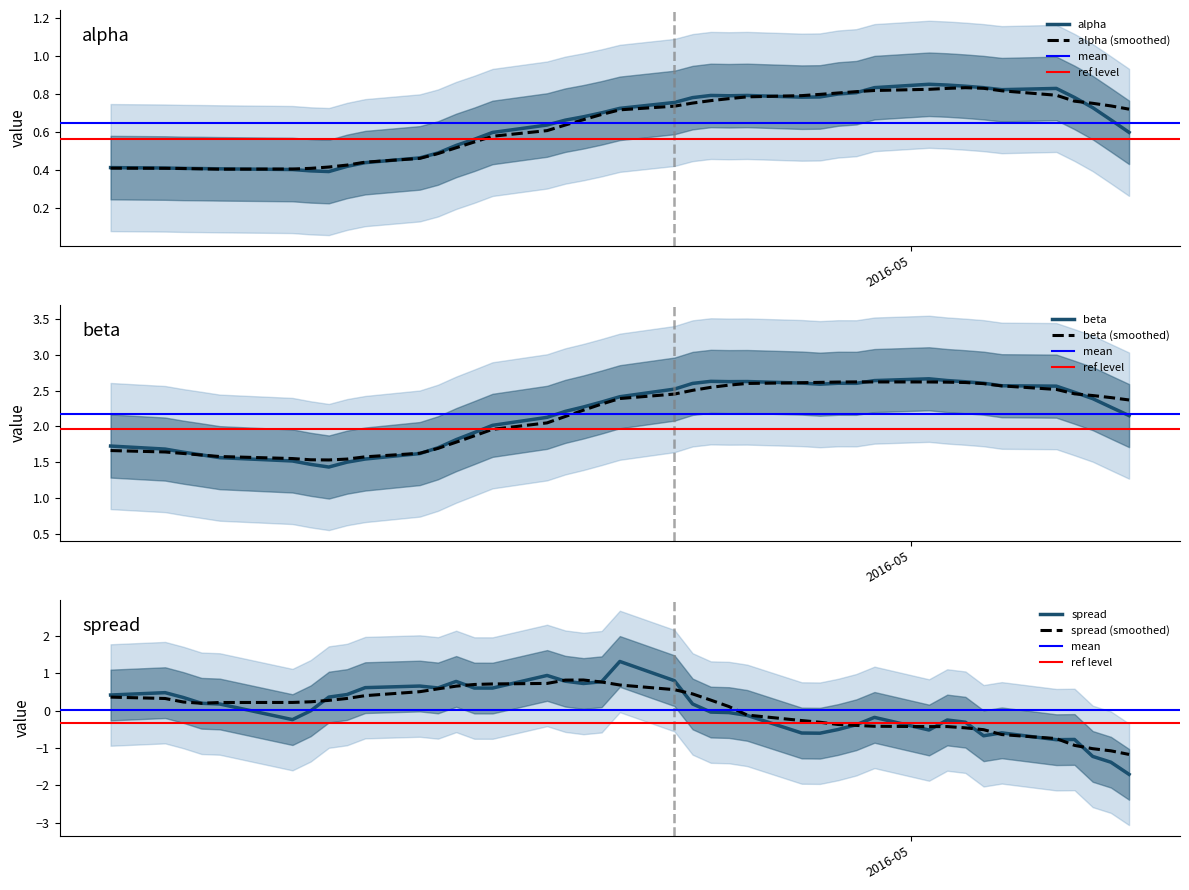

What is the minimum value for beta?

1.4